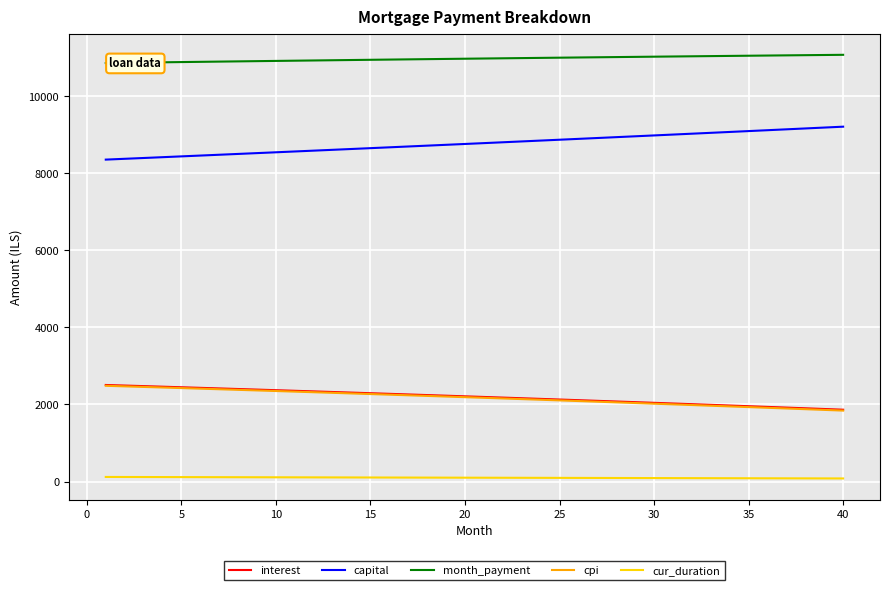

True or false: capital and cur_duration cross at least once.

False